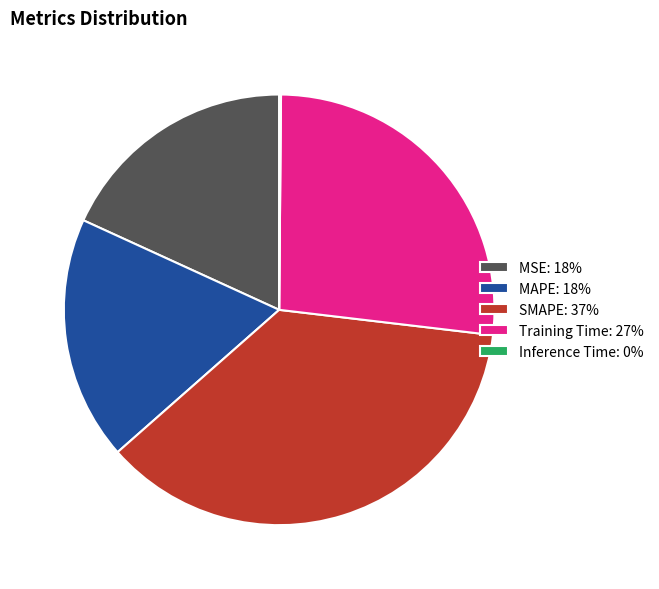

The Training Time: 27% slice represents 27% of the pie. True or false?

True